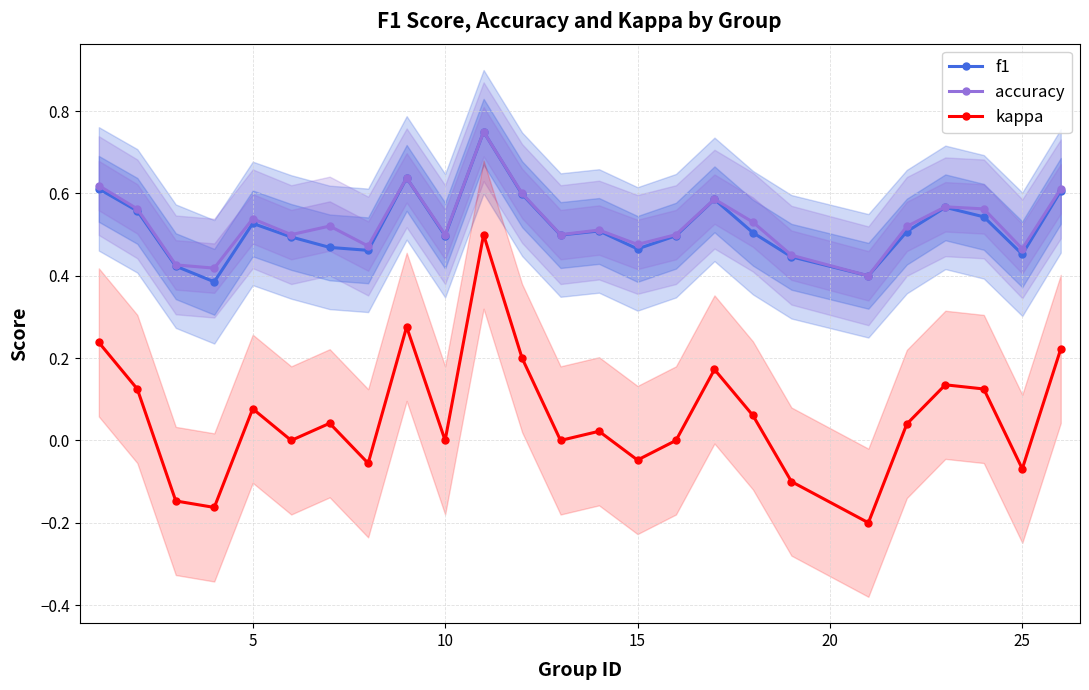

True or false: f1 has more than 2 interior local peaks.

True